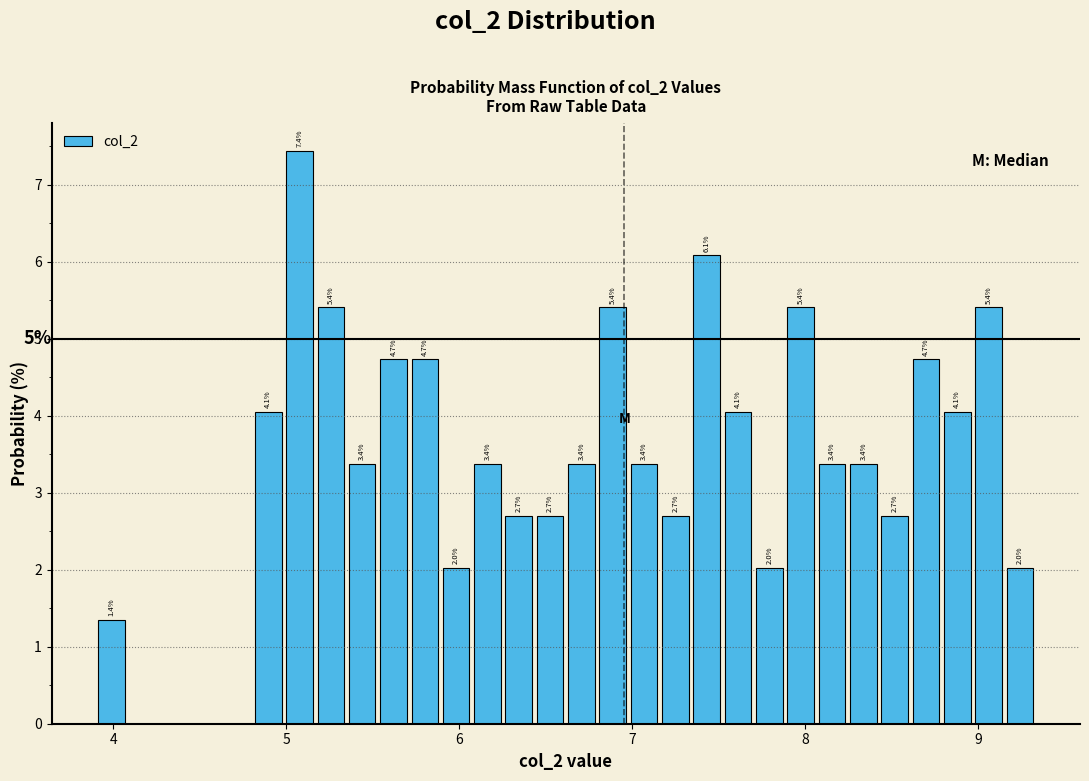

Around what value on the x-axis is the tallest bar? Give the approximate position of its centre, as read against the axis.

5.1